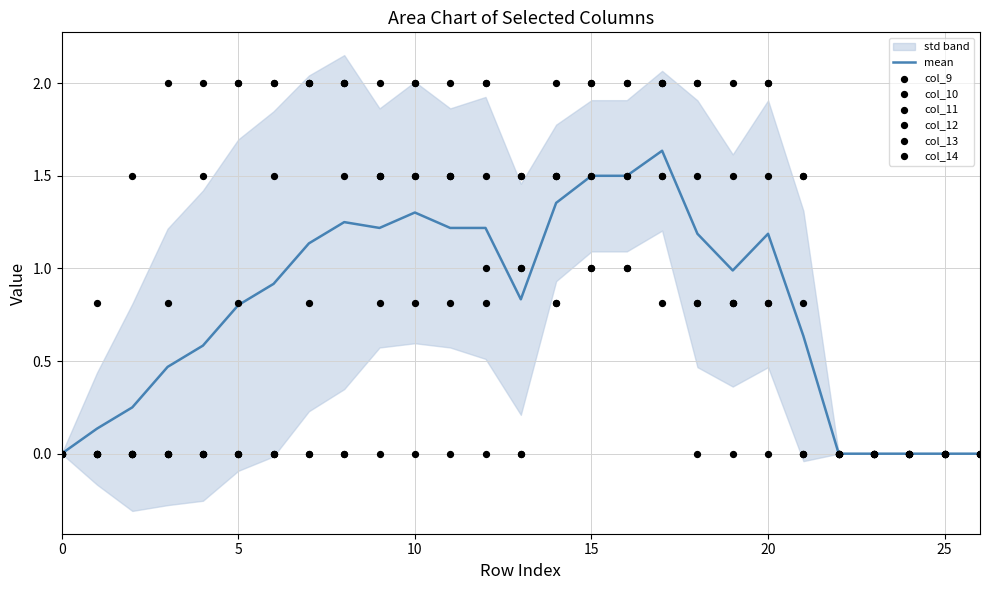

Which series reaches the maximum Y coordinate?

col_10